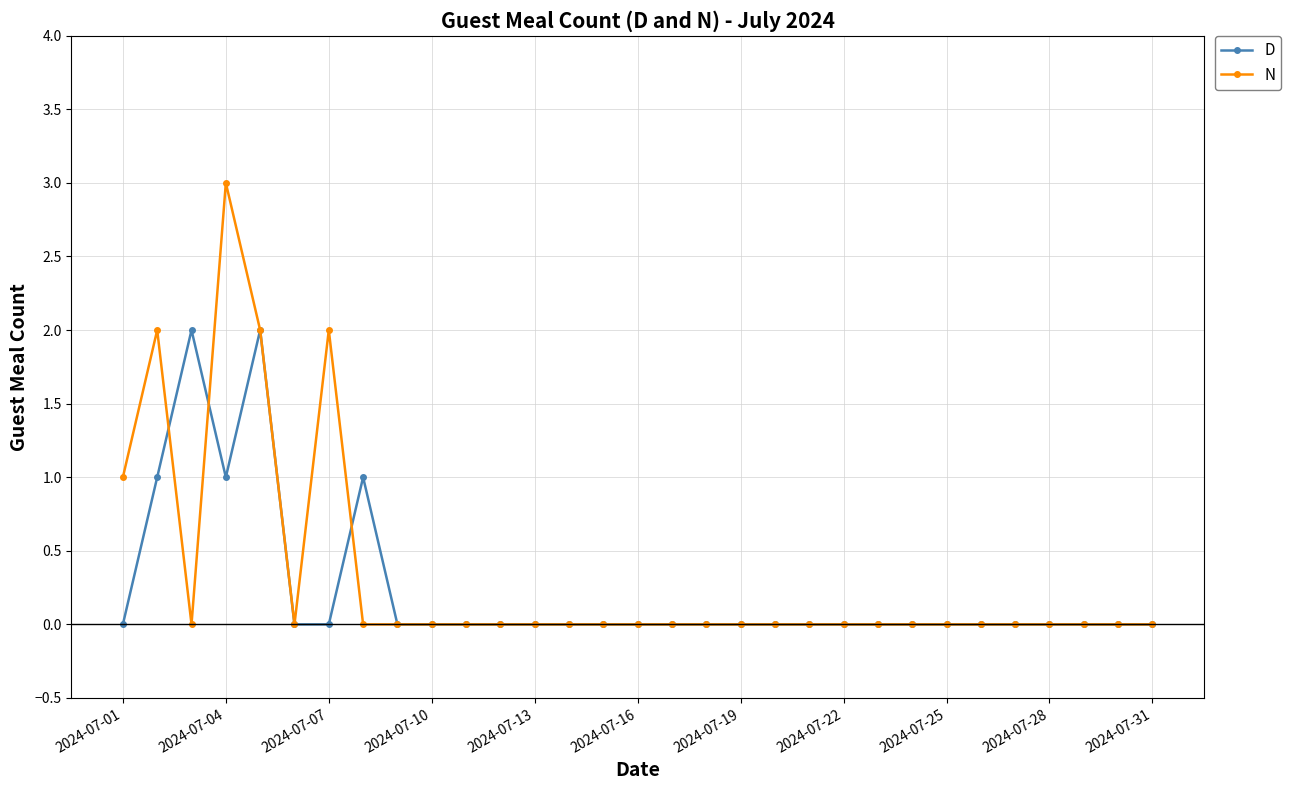

How many D values are between 0 and 1?

29